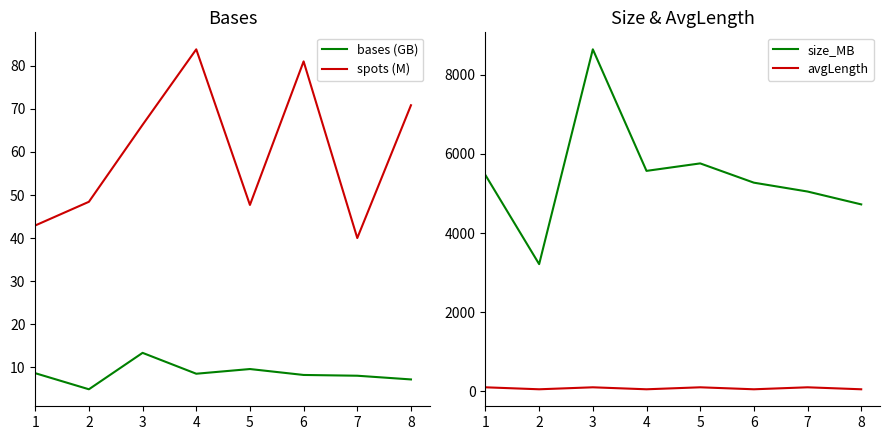

What are all the series names shown in the legend?

bases (GB), spots (M), size_MB, avgLength